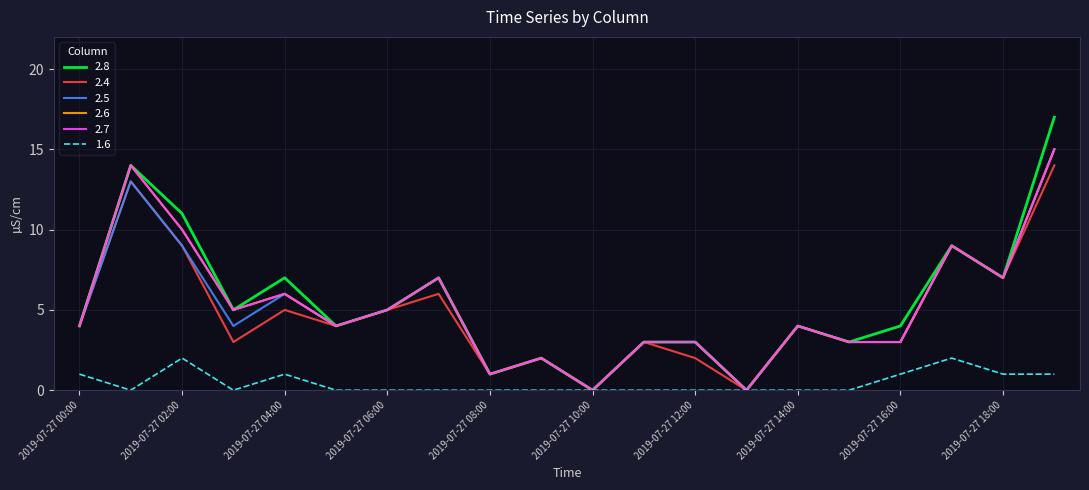

Does the chart have visible grid lines?

Yes